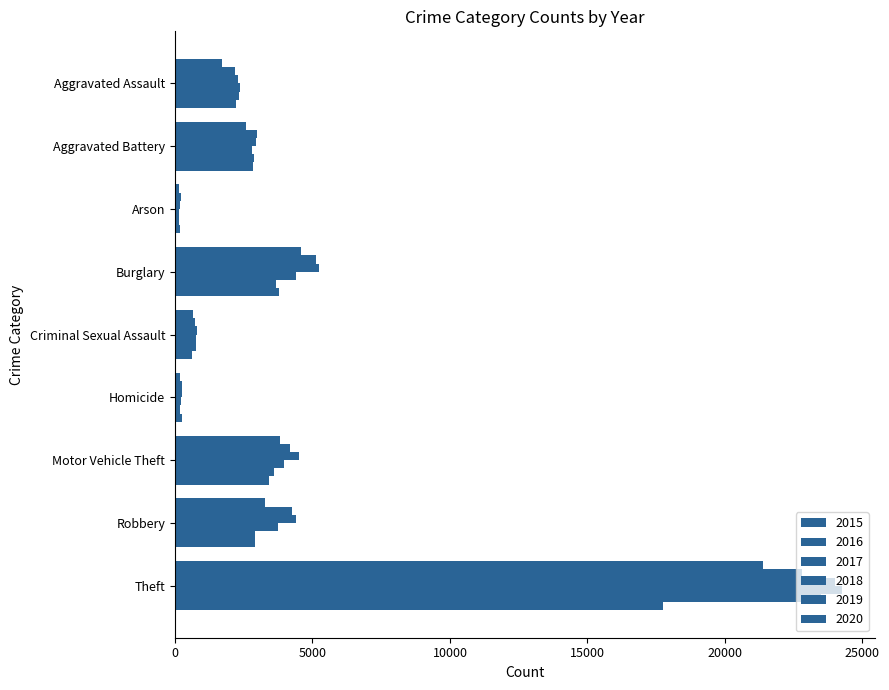

What is the spread (max minus min) of values at Aggravated Assault?

665